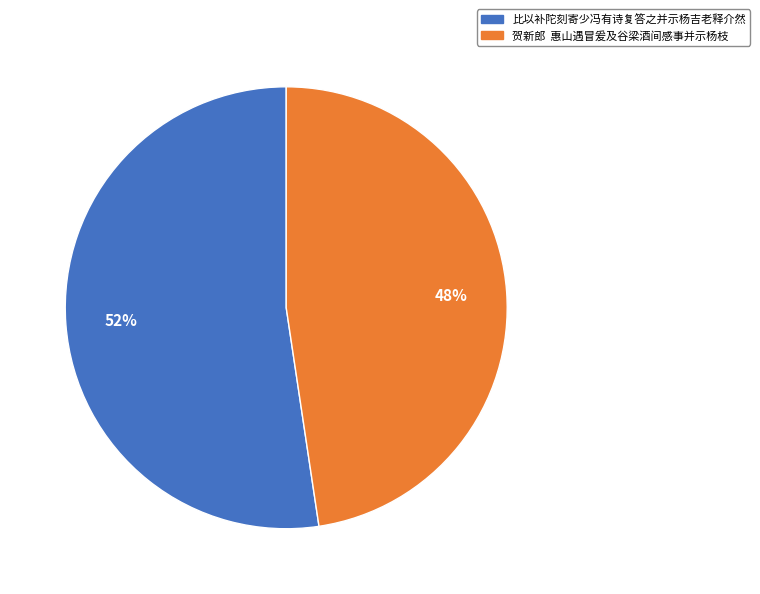

To the nearest percent, what percentage of the pie is 比以补陀刻寄少冯有诗复答之并示杨吉老释介然?

52%